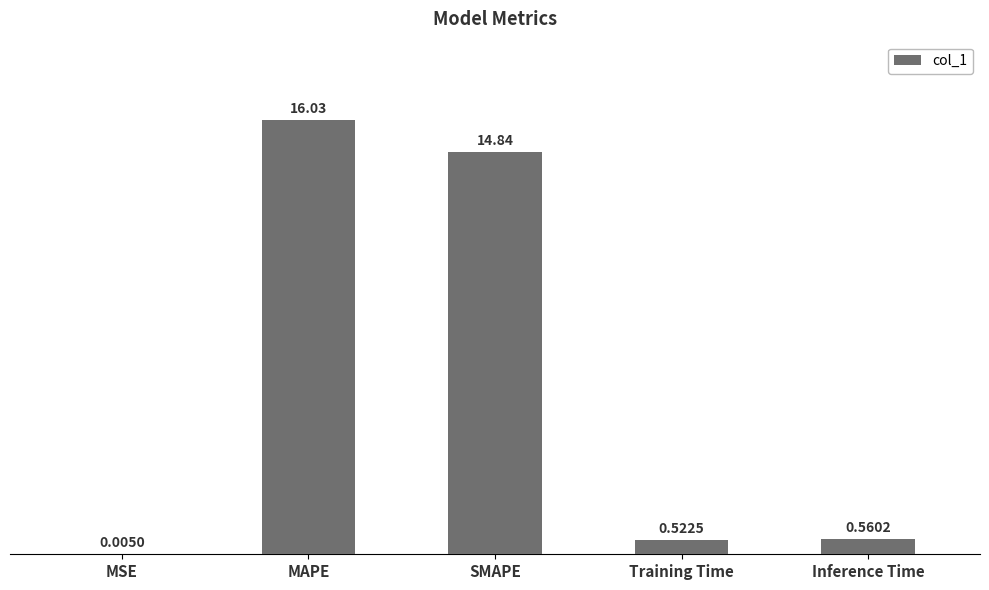

Where is the data nearest to the value 8?

SMAPE